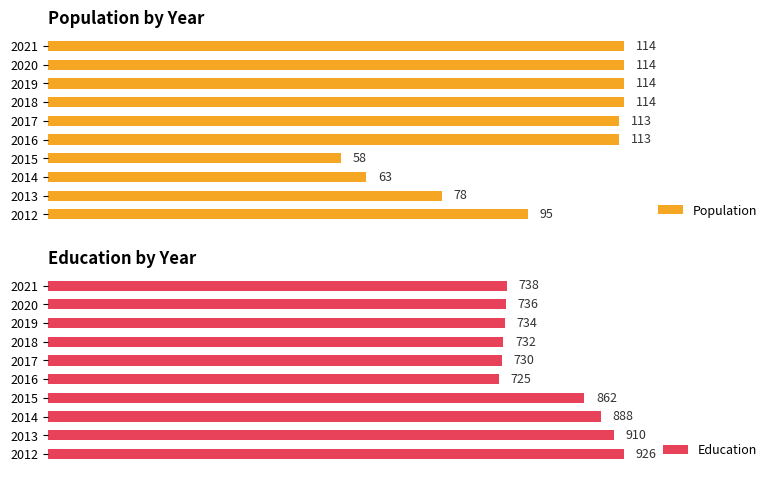

What is the minimum value shown in the chart?

58